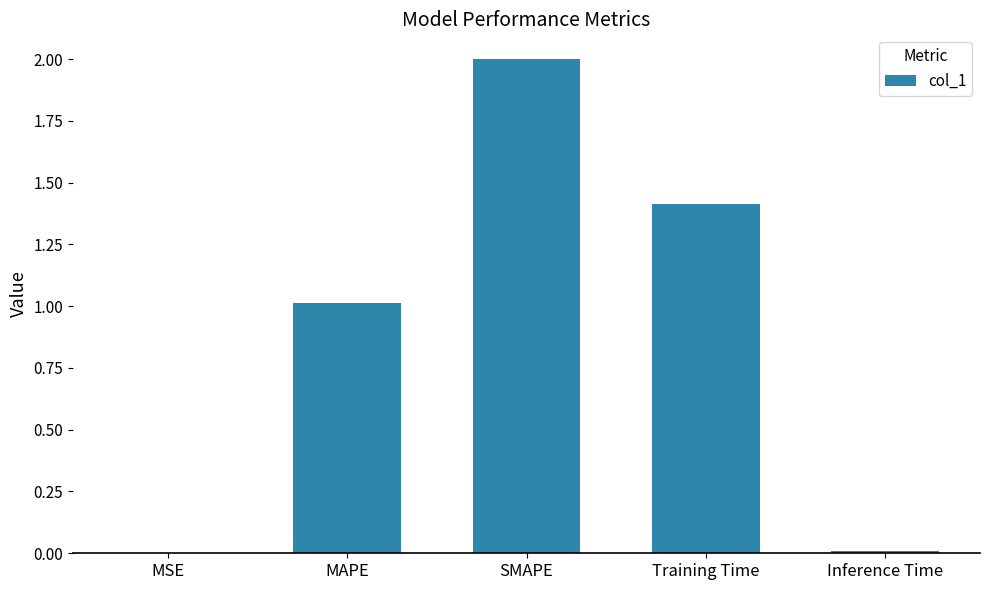

The chart shows a value of 1.5 at MAPE. True or false?

False